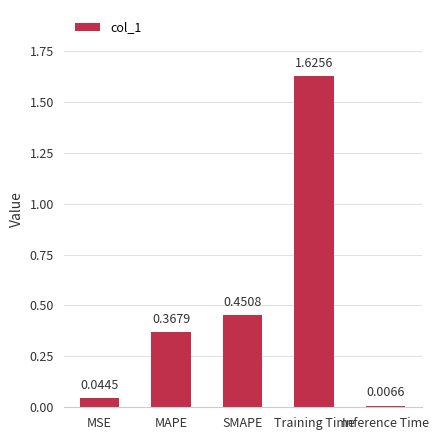

Rank the categories by value from lowest to highest.

Inference Time, MSE, MAPE, SMAPE, Training Time